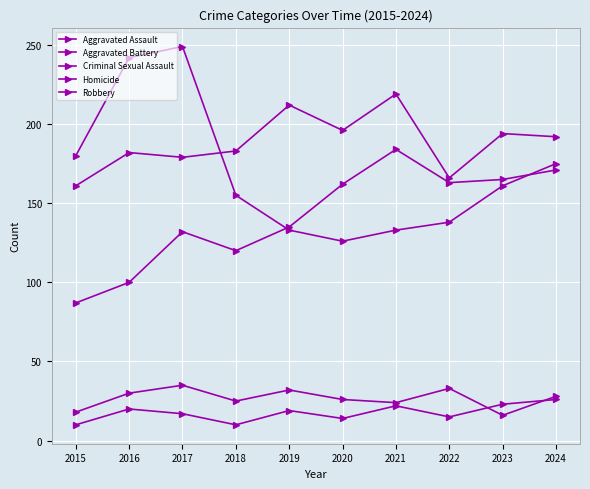

Which series has the widest spread of values?

Robbery